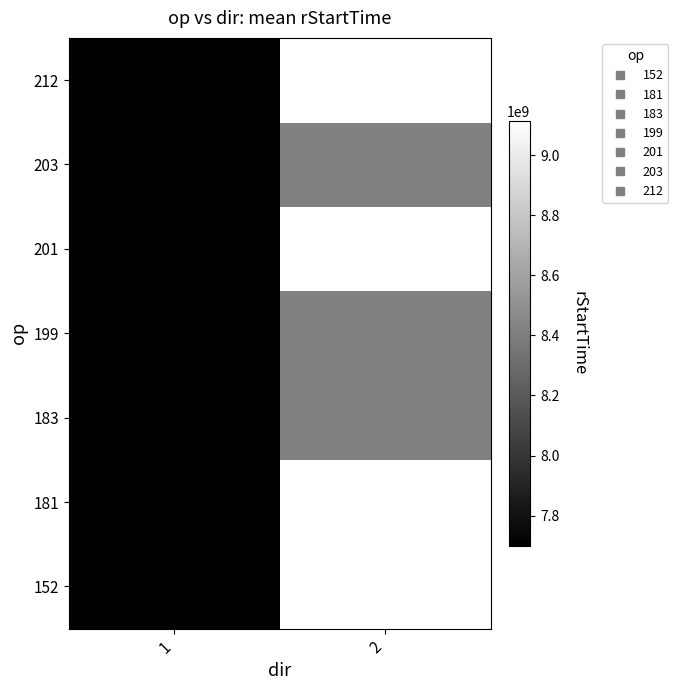

Reading left to right, transcribe all the data shown in this chart.

152: 1=7701107341.9	2=9113768746.0
181: 1=7705222262.0	2=9113174456.0
183: 1=7700930831.6	2=8407046237.2
199: 1=7703554842.0	2=8407046237.2
201: 1=7704579193.5	2=9113428294.0
203: 1=7700176936.4	2=8407046237.2
212: 1=7704504475.0	2=9113915538.0